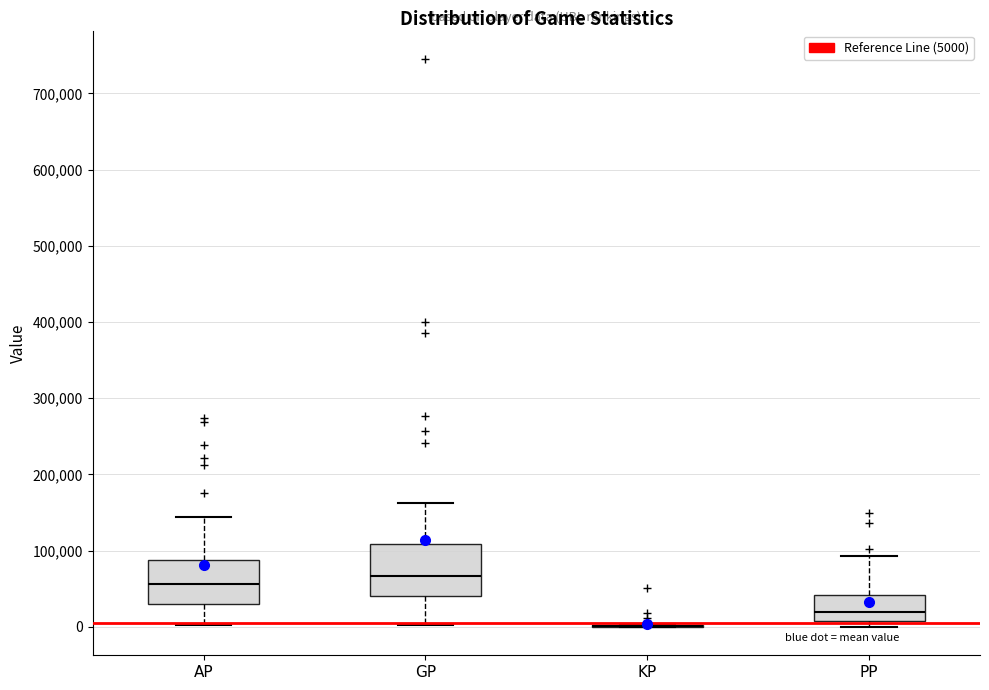

Where does the median line of the box for AP sit on the y-axis? The values are not printed on the chart, so give them approximately, as read against the axis.

60000